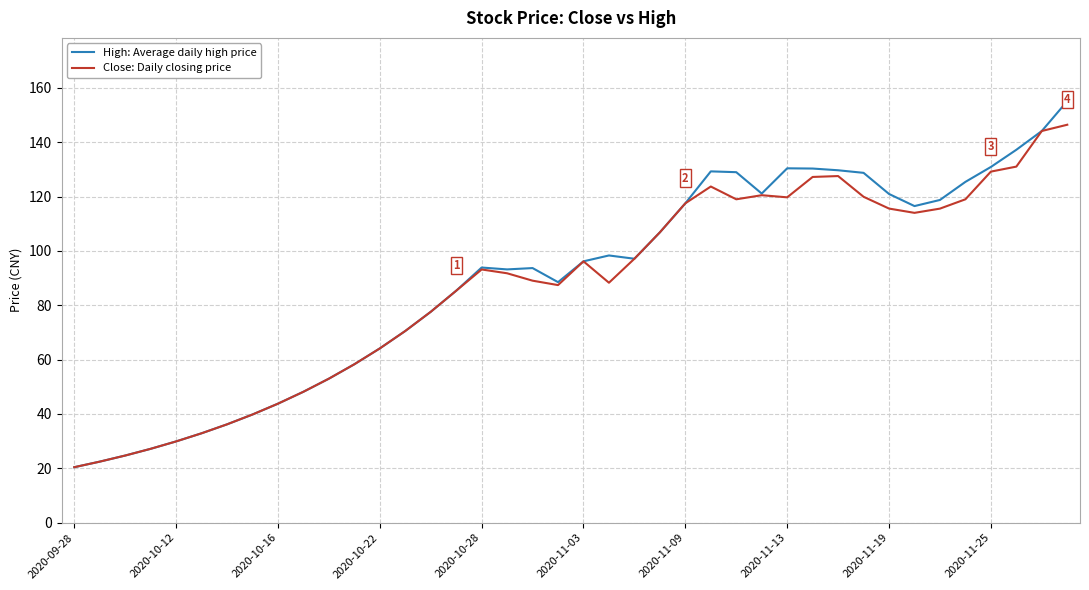

What are all the series names shown in the legend?

High: Average daily high price, Close: Daily closing price